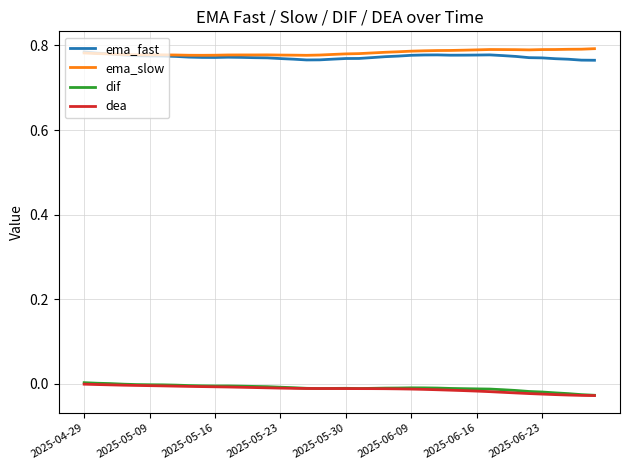

True or false: ema_fast and dif intersect in this chart.

False